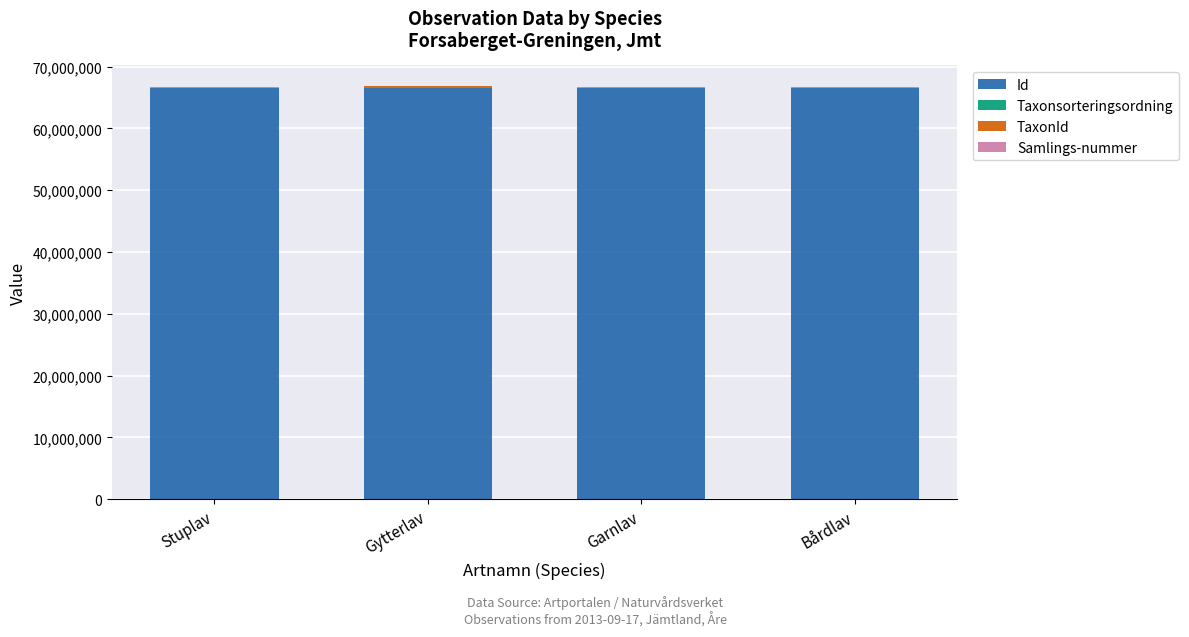

How many categories are shown in the chart?

4